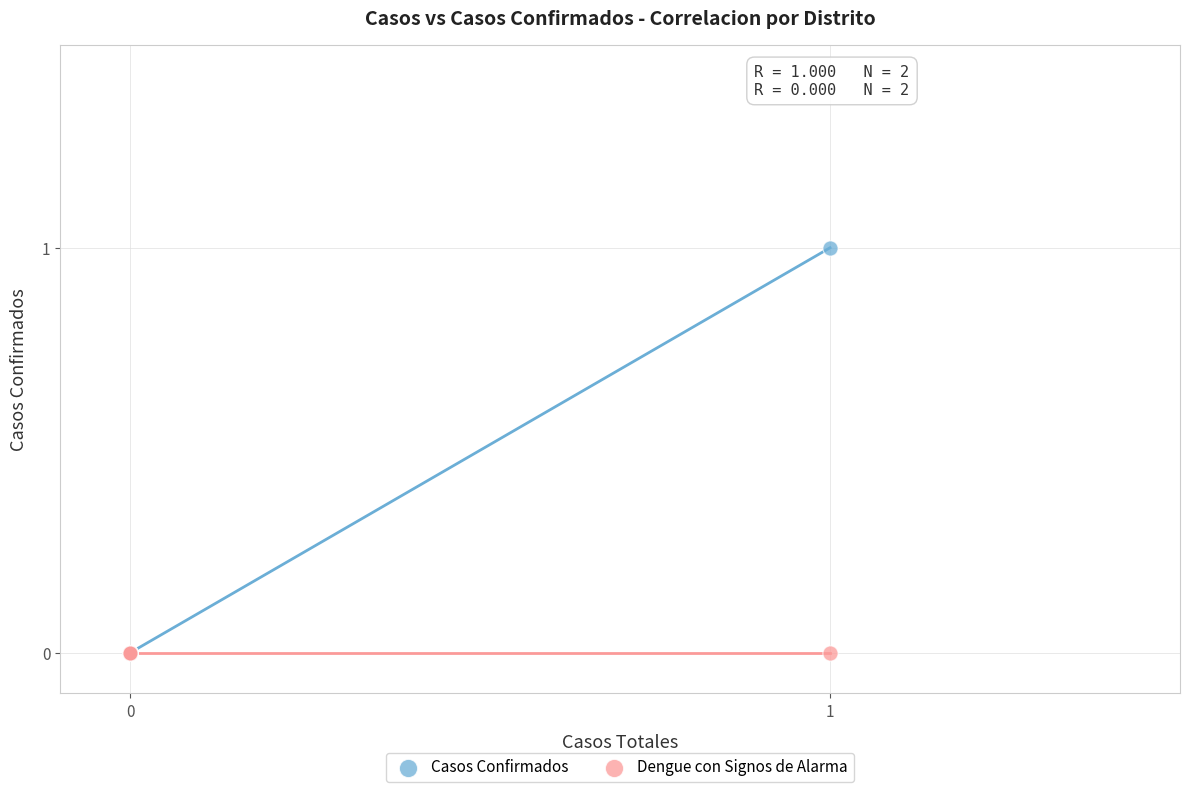

What are all the series names shown in the legend?

Casos Confirmados, Dengue con Signos de Alarma